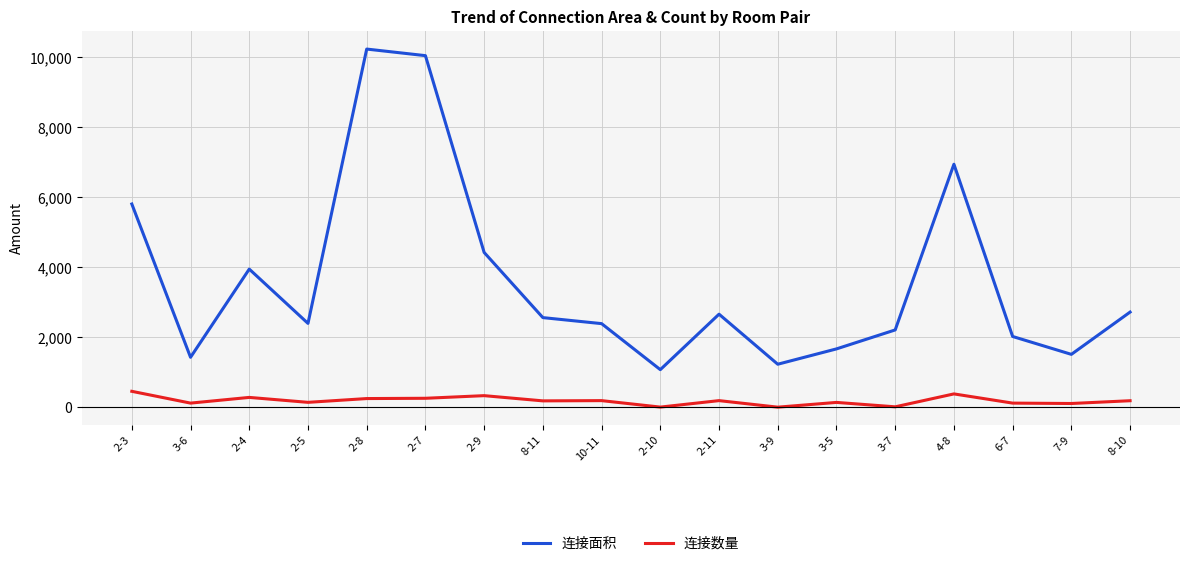

Is the value of 连接数量 at 4-8 greater than the value of 连接面积 at 2-4?

No